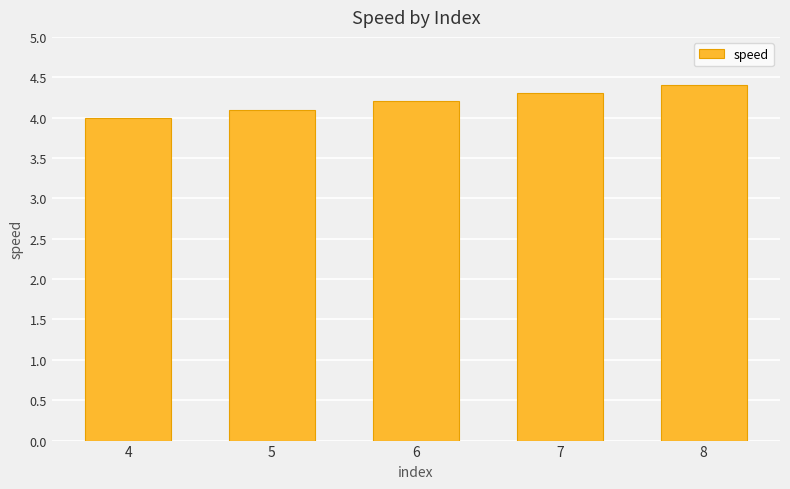

Rank the categories by value from highest to lowest.

8, 7, 6, 5, 4